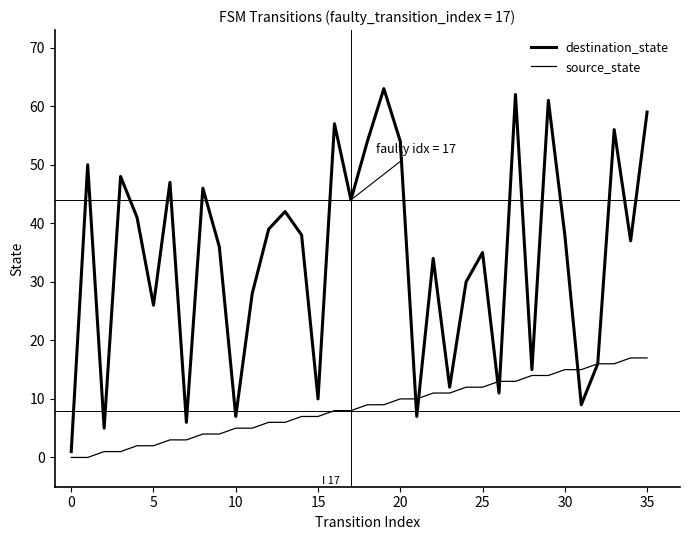

Does the chart have visible grid lines?

No